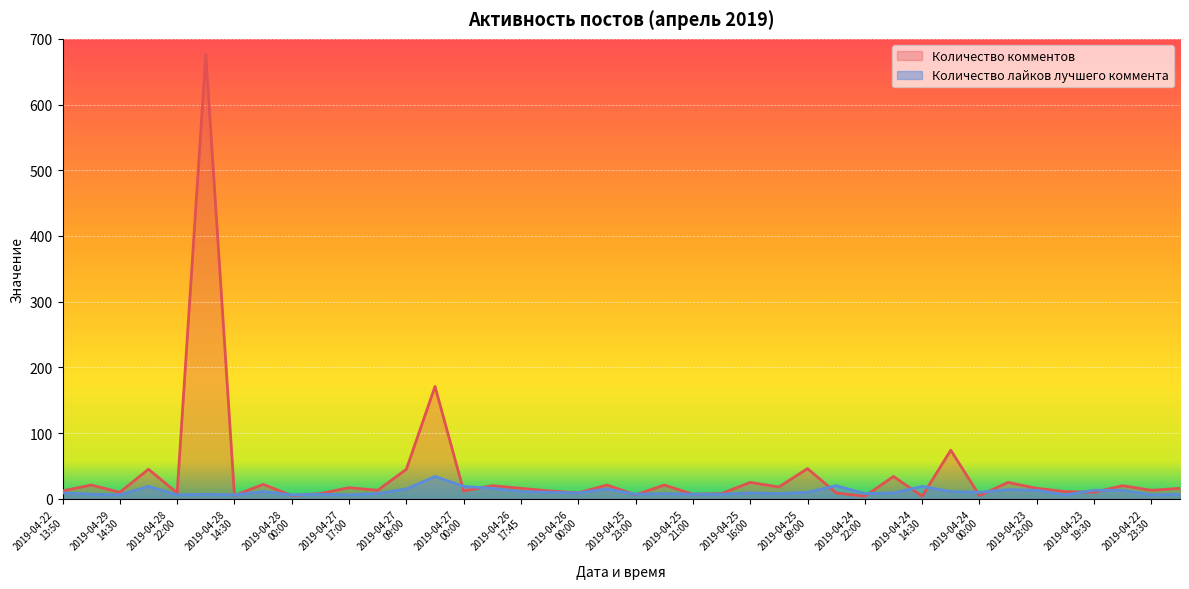

List the labels in order of Количество комментов value, smallest first.

2019-04-24
22:00, 2019-04-24
14:30, 2019-04-28
14:30, 2019-04-28
00:00, 2019-04-24
00:00, 2019-04-25
23:00, 2019-04-25
21:00, 2019-04-27
23:00, 2019-04-25
19:30, 2019-04-28
22:00, 2019-04-26
00:00, 2019-04-24
23:30, 2019-04-29
14:30, 2019-04-23
19:30, 2019-04-23
22:30, 2019-04-22
13:50, 2019-04-27
00:00, 2019-04-26
00:45, 2019-04-27
15:00, 2019-04-22
23:30, 2019-04-26
17:45, 2019-04-23
23:00, 2019-04-22
22:30, 2019-04-27
17:00, 2019-04-25
14:30, 2019-04-26
18:30, 2019-04-23
09:00, 2019-04-29
16:00, 2019-04-25
23:30, 2019-04-25
22:30, 2019-04-28
00:45, 2019-04-25
16:00, 2019-04-23
23:30, 2019-04-24
17:45, 2019-04-28
23:00, 2019-04-27
09:00, 2019-04-25
09:00, 2019-04-24
10:30, 2019-04-27
00:45, 2019-04-28
20:30